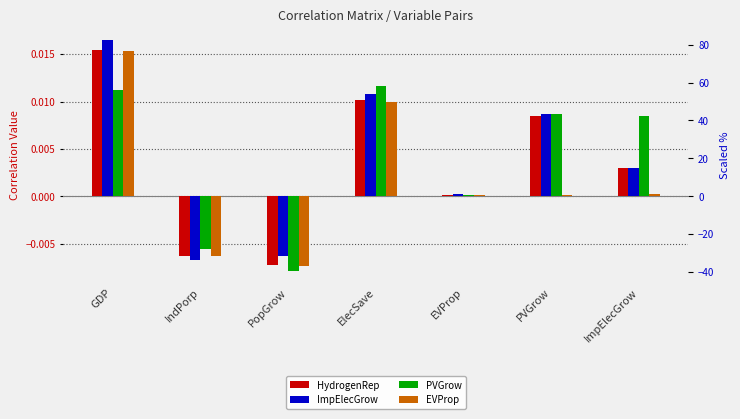

How many data points in HydrogenRep are above 0?

5